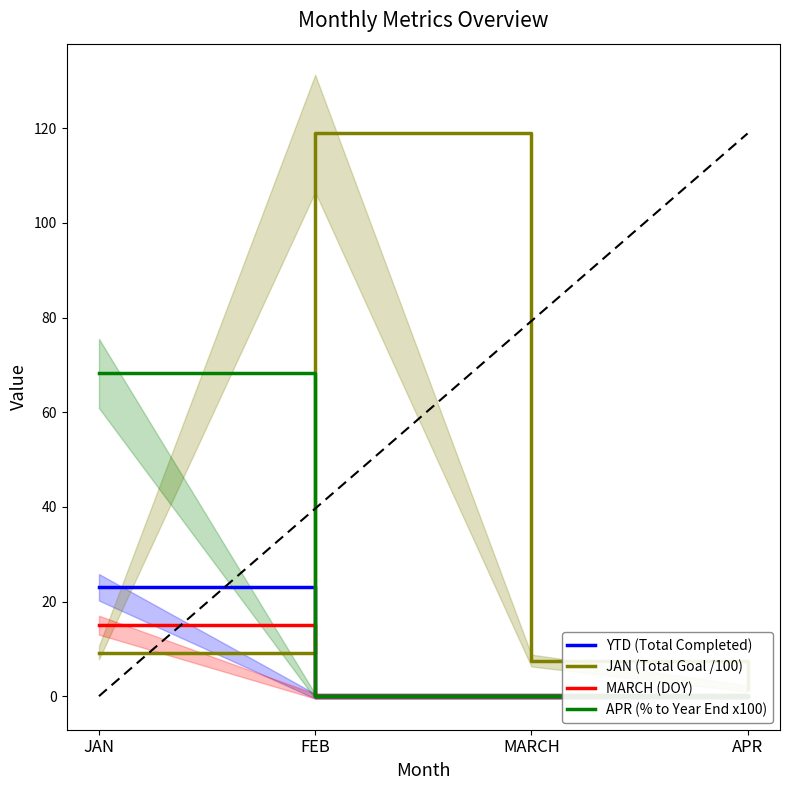

Count the MARCH (DOY) values in the range 0 to 15.

4